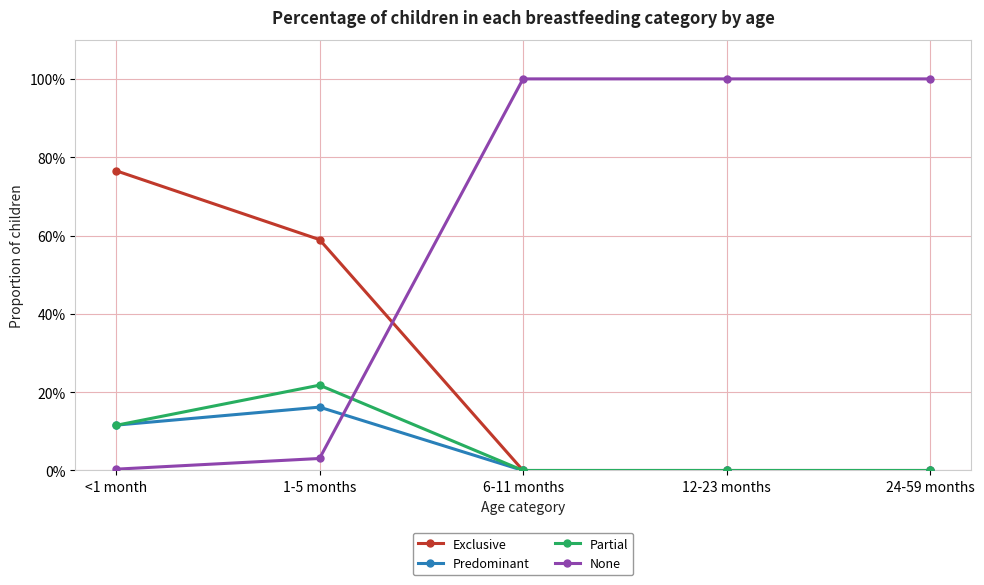

List the labels in order of Predominant value, smallest first.

6-11 months, 12-23 months, 24-59 months, <1 month, 1-5 months